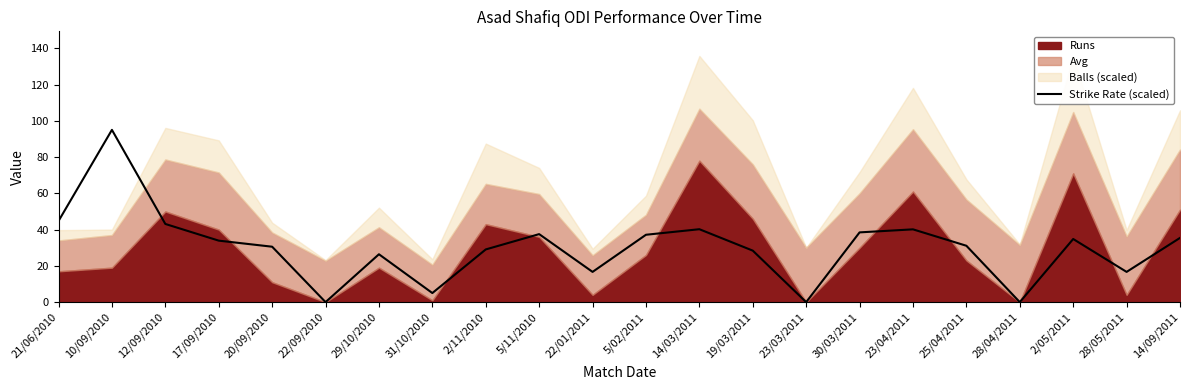

Reading right to left, extract all data points from this chart.

14/09/2011=35.4	28/05/2011=16.7	2/05/2011=34.8	28/04/2011=0.0	25/04/2011=31.1	23/04/2011=40.1	30/03/2011=38.5	23/03/2011=0.0	19/03/2011=28.4	14/03/2011=40.2	5/02/2011=37.1	22/01/2011=16.7	5/11/2010=37.5	2/11/2010=29.1	31/10/2010=5.0	29/10/2010=26.4	22/09/2010=0.0	20/09/2010=30.6	17/09/2010=33.9	12/09/2010=43.1	10/09/2010=95.0	21/06/2010=44.7